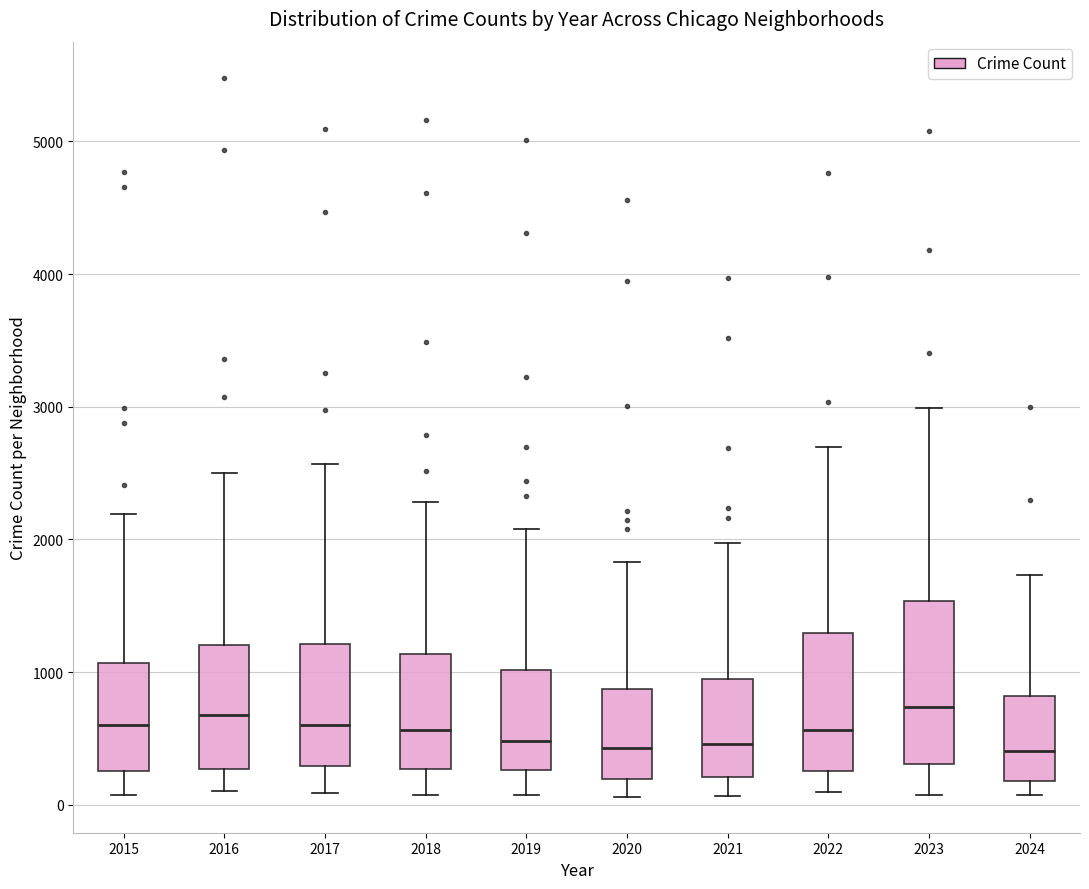

Comparing the boxes themselves (not the whiskers), which one is the tallest?

2023